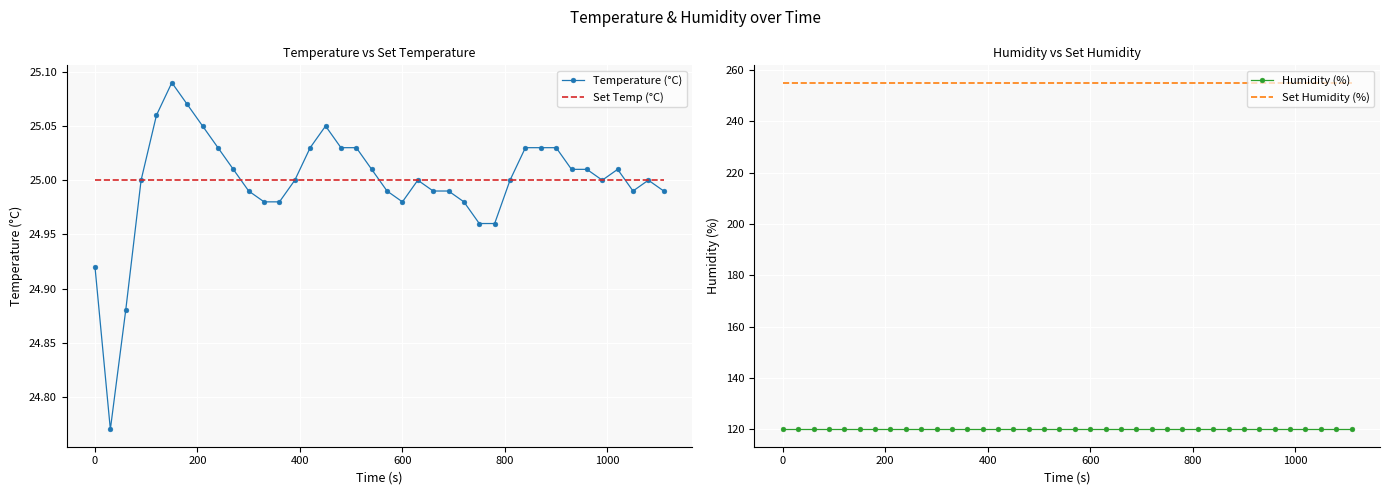

True or false: Set Humidity (%) and Temperature (°C) intersect in this chart.

False